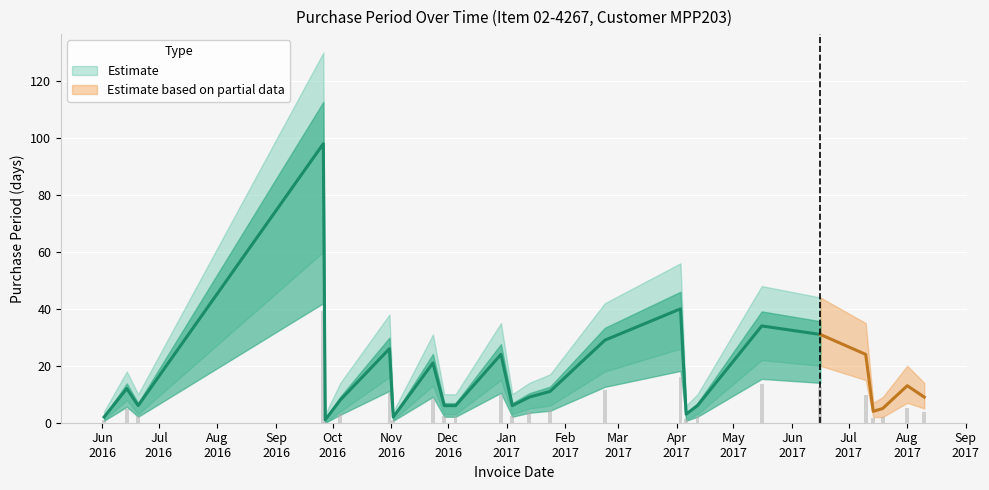

Rank the categories by value from lowest to highest.

2016-09-27, 2016-06-02, 2016-11-02, 2017-04-06, 2017-07-14, 2017-07-19, 2016-06-20, 2016-11-29, 2016-12-05, 2017-01-04, 2017-04-12, 2016-10-05, 2017-01-13, 2017-08-10, 2017-01-24, 2016-06-14, 2017-08-01, 2016-11-23, 2016-12-29, 2017-07-10, 2016-10-31, 2017-02-22, 2017-06-16, 2017-05-16, 2017-04-03, 2016-09-26